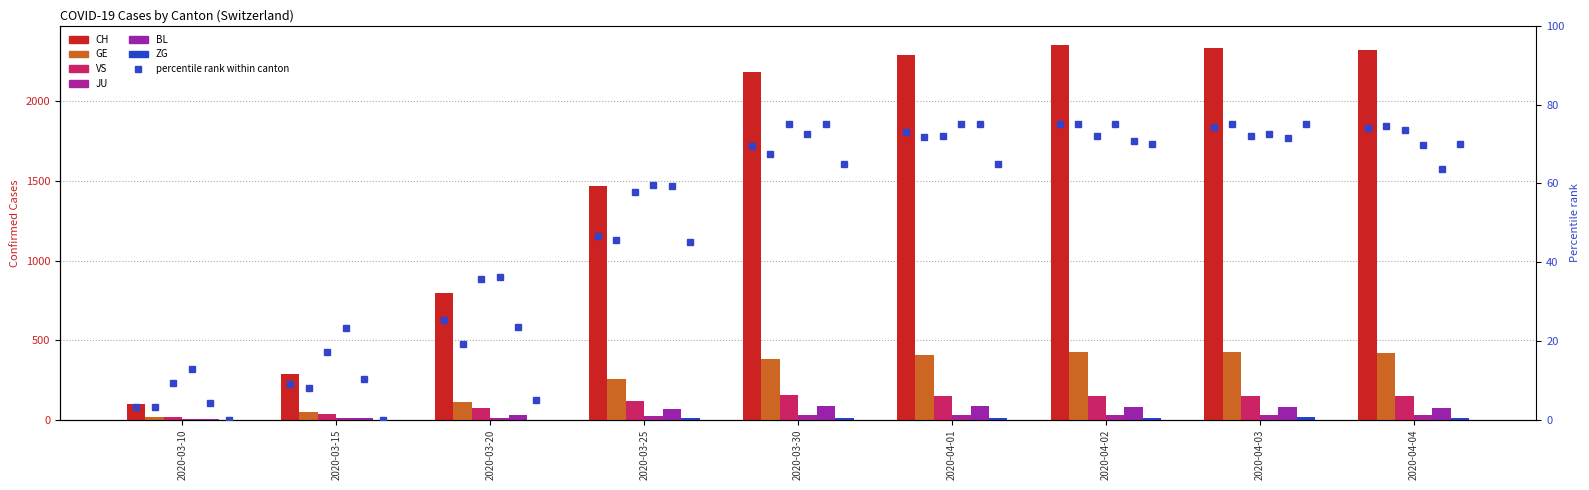

At which category is the sum across all series the highest?

2020-04-03